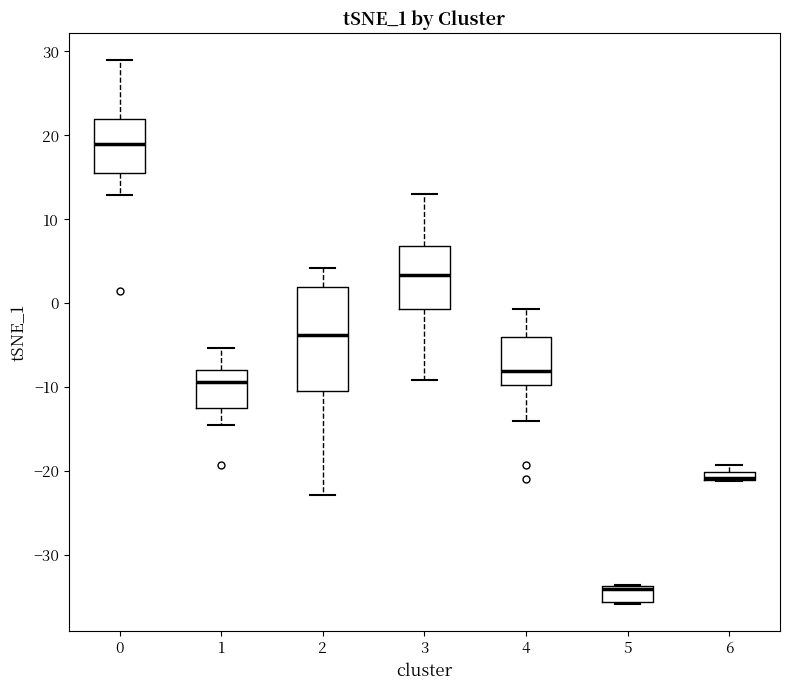

Which box is the tallest, from its lower edge to its upper edge?

2